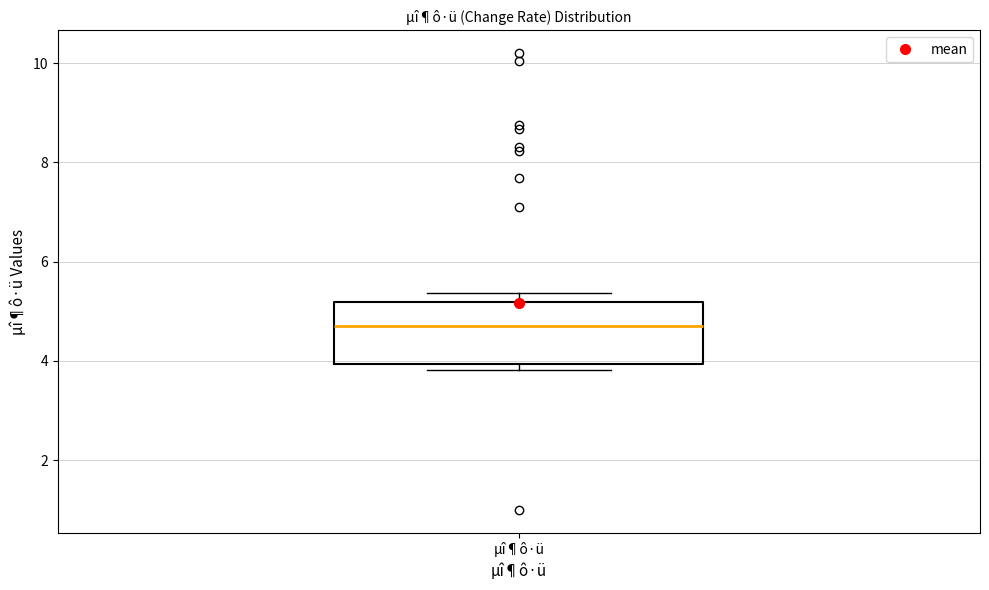

Transcribe this box plot: give where the median line is, the range the box spans, and where the two whiskers end, as read against the y-axis. The values are not printed on the chart, so give them approximately, as read against the axis.

median 4.8, box 4.0 to 5.2, whiskers 3.8 to 5.4